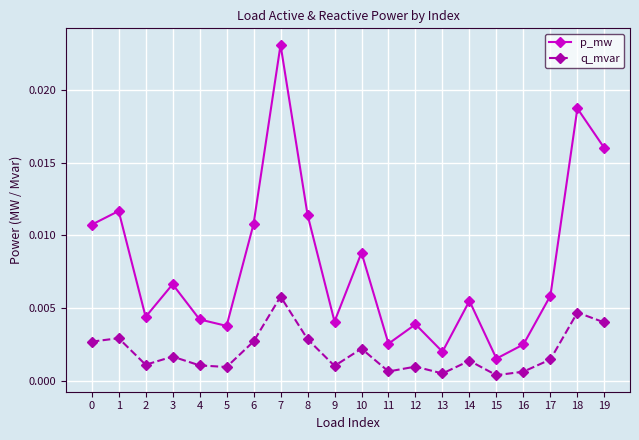

At which label does p_mw reach its peak?

7